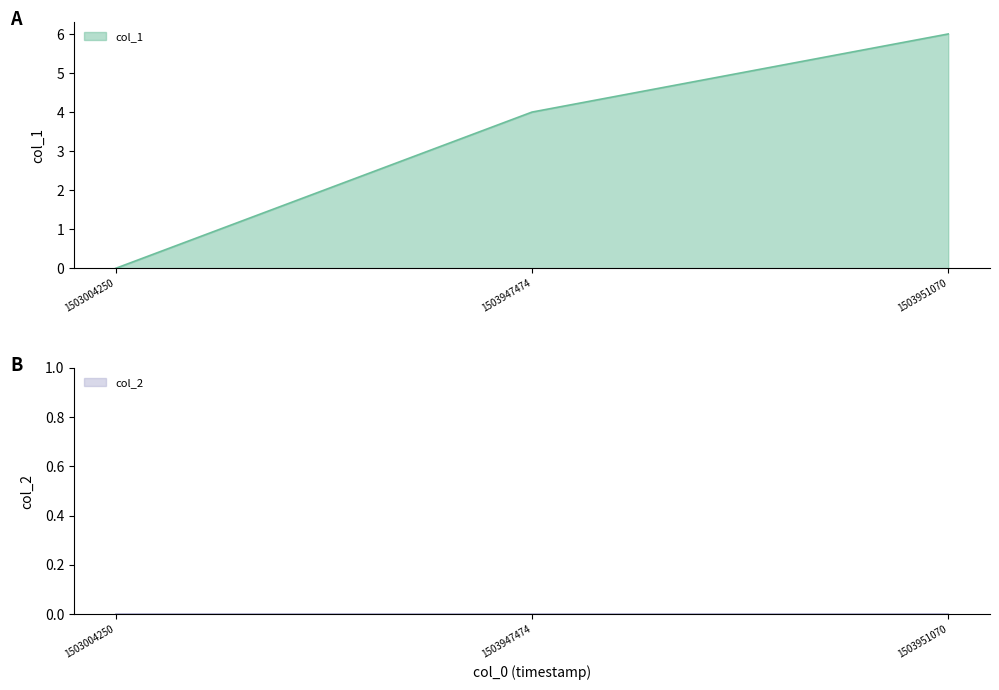

What are all the series names shown in the legend?

col_1 line, col_2 line